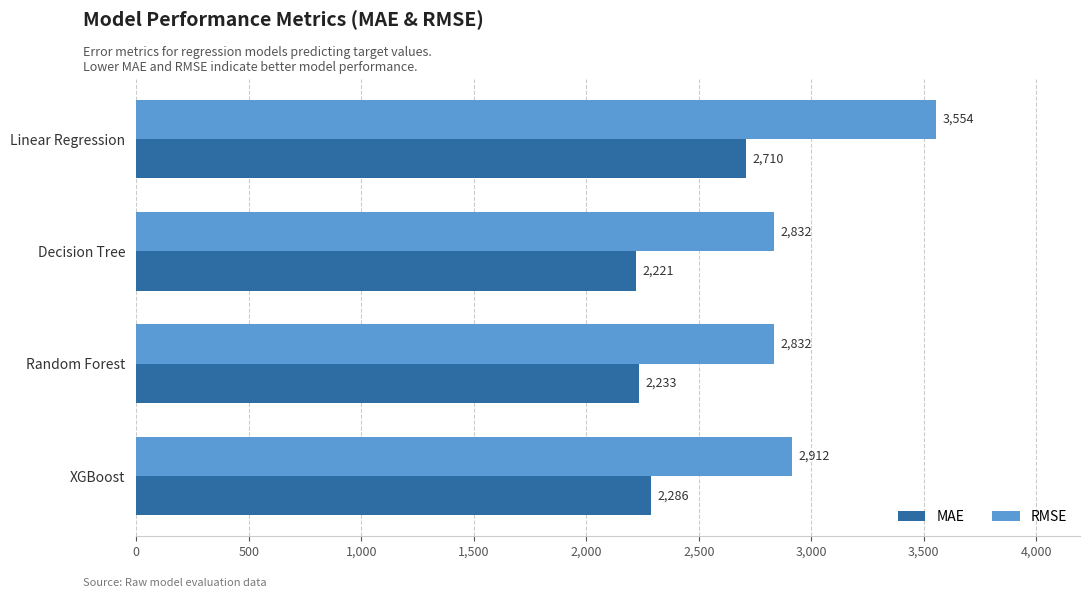

Is the value of MAE at Decision Tree greater than the value of RMSE at Decision Tree?

No